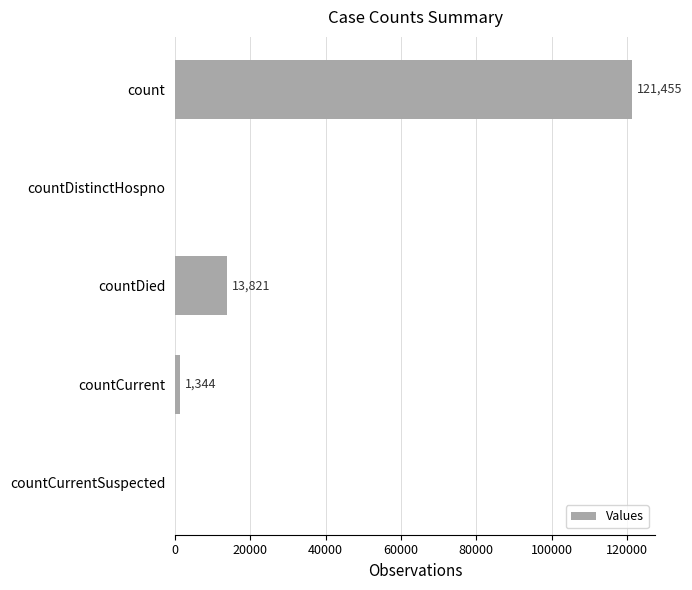

True or false: the data shows 121455 at count.

True